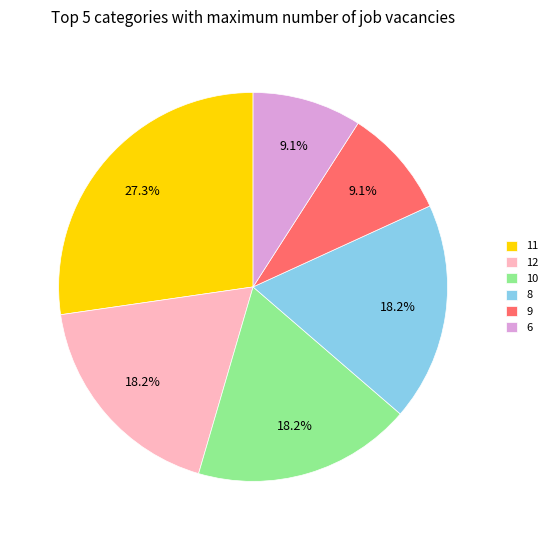

What is the ratio of the value at 9 to the value at 10?

0.5